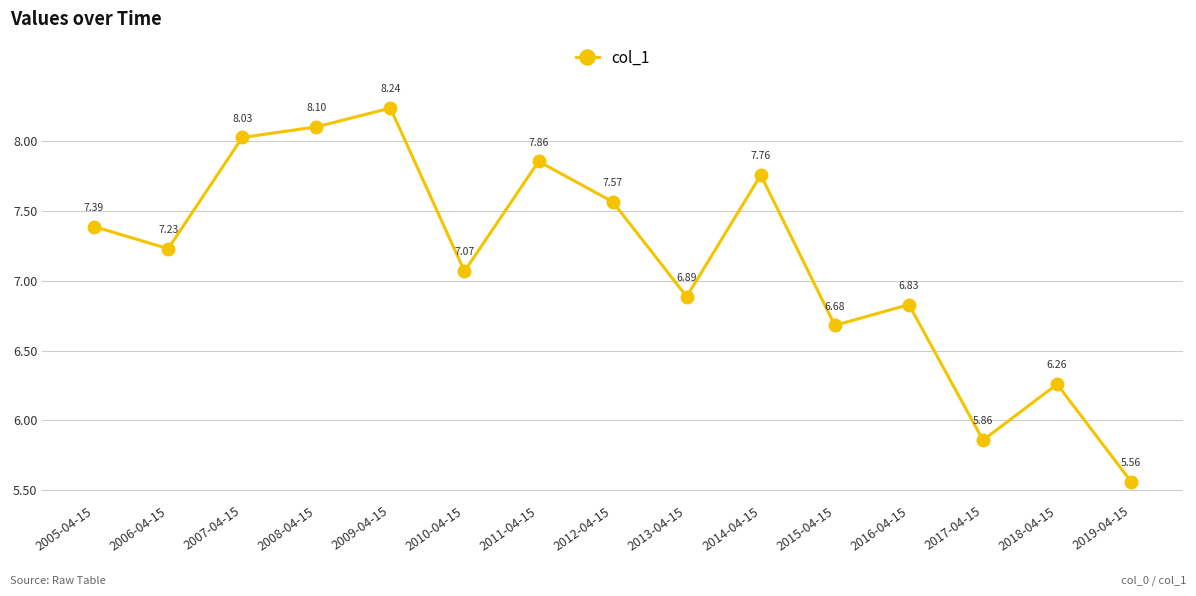

What is the difference between the values at 2007-04-15 and 2010-04-15?

1.0